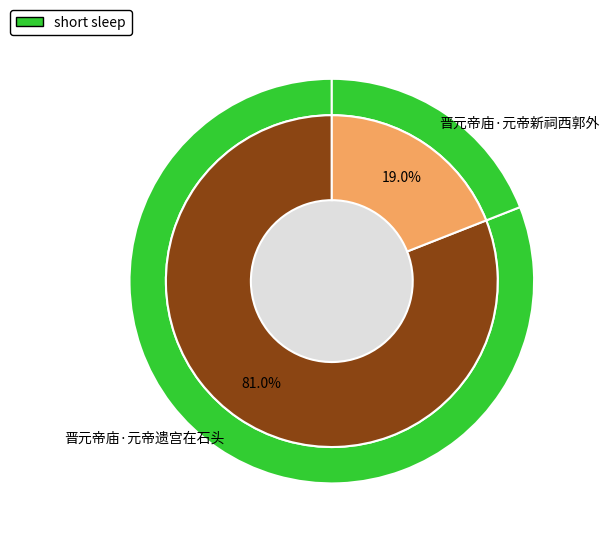

What percentage do 晋元帝庙·元帝新祠西郭外 and 晋元帝庙·元帝遗宫在石头 together represent?

100.0%